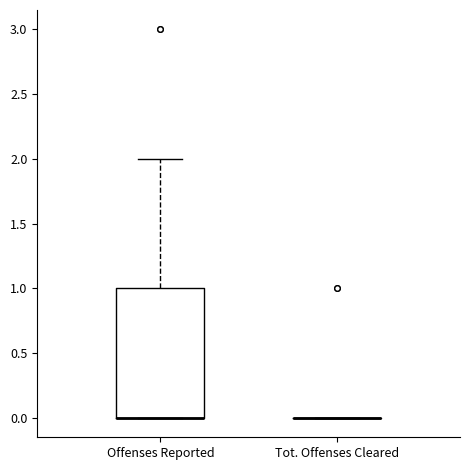

Reading left to right, read every box against the y-axis: the position of its median line, the range the box covers, and the ends of its whiskers. The values are not printed on the chart, so give them approximately, as read against the axis.

Offenses Reported: median 0 (drawn on the box's lower edge), box 0 to 1, whiskers 0 to 2
Tot. Offenses Cleared: box collapsed to a line at 0, whiskers 0 to 0